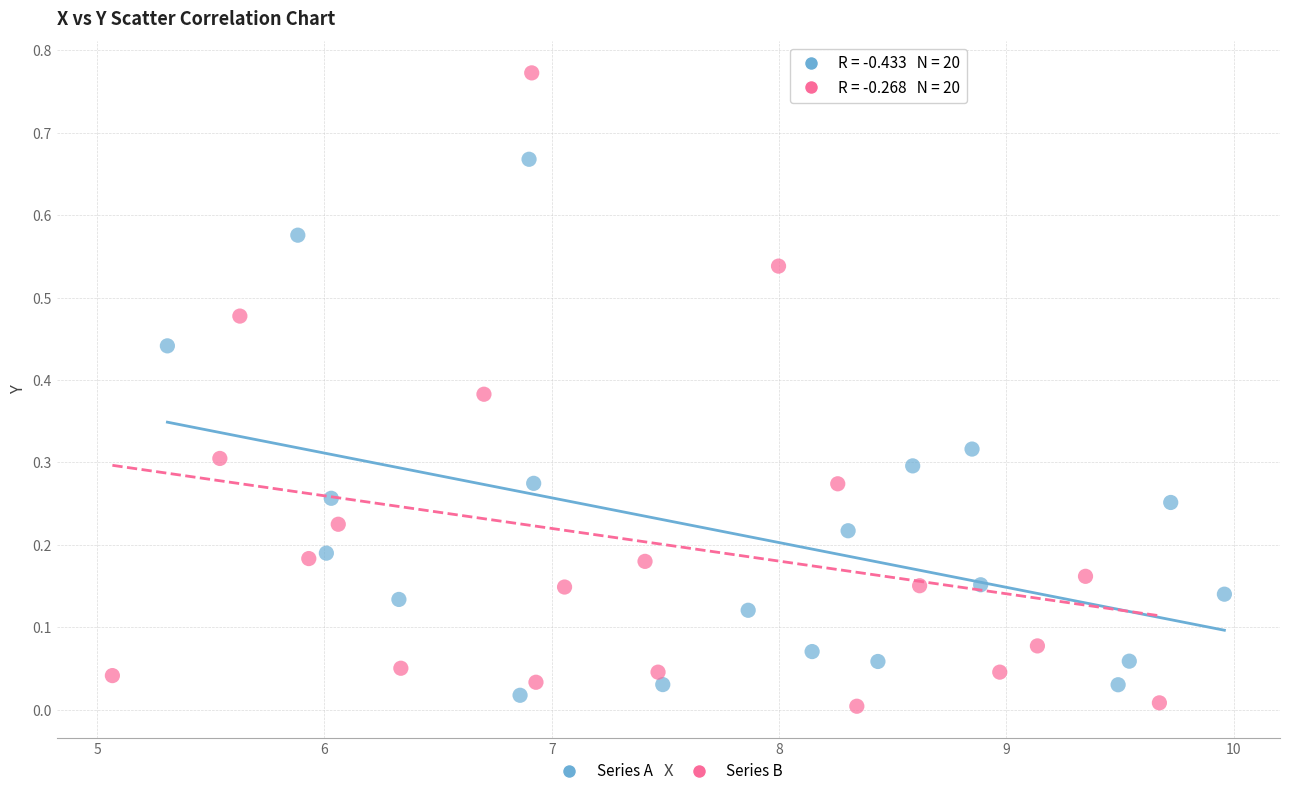

Which series contains the lowest Y value?

Series B